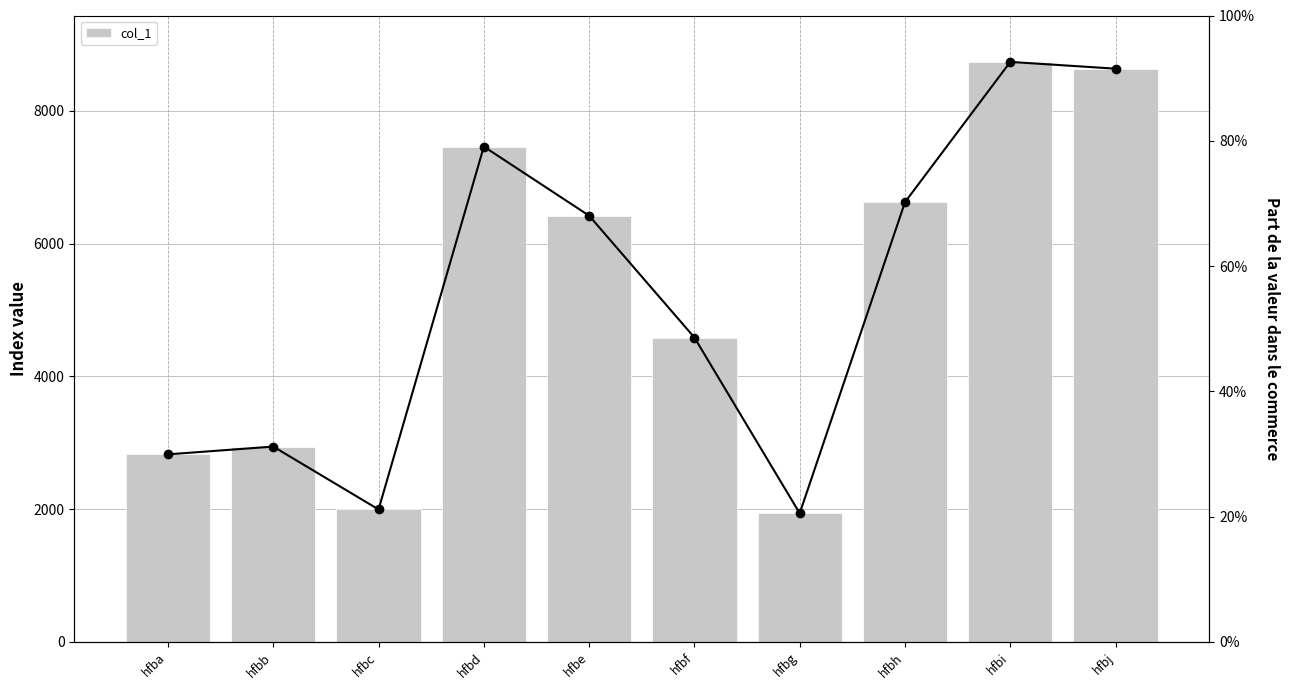

Where does the data first go above 6420?

hfbd